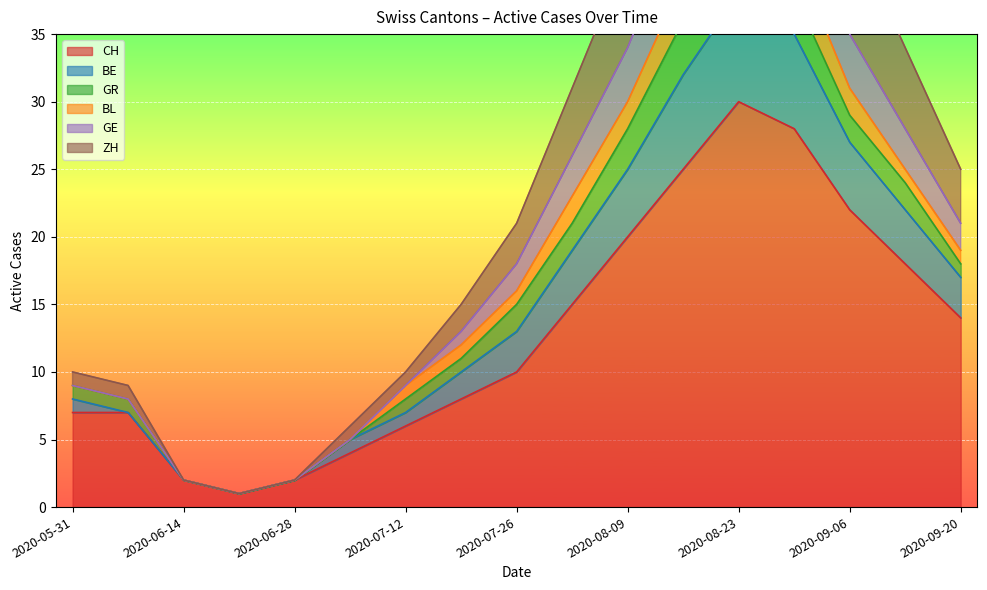

What is the highest value of the CH series?

30